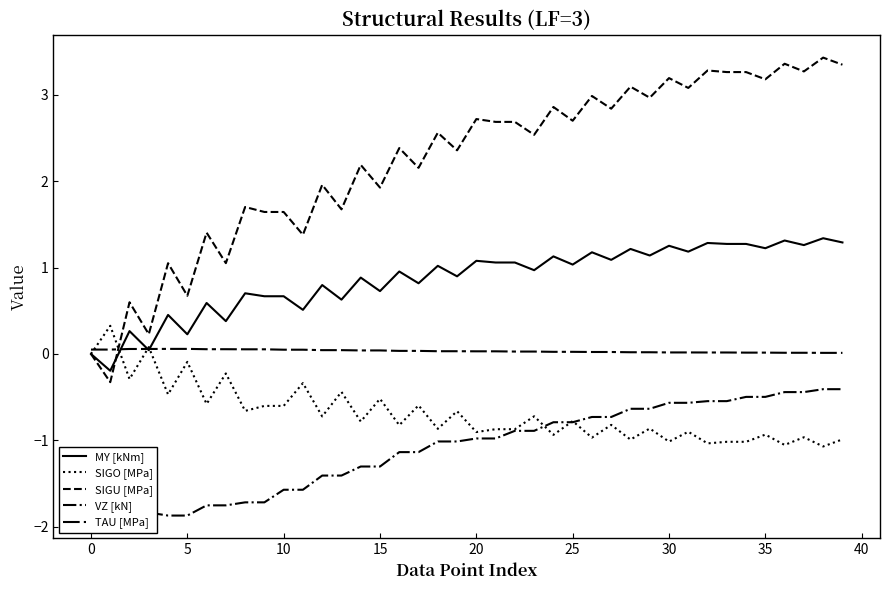

Which series has the largest range (max minus min)?

SIGU [MPa]